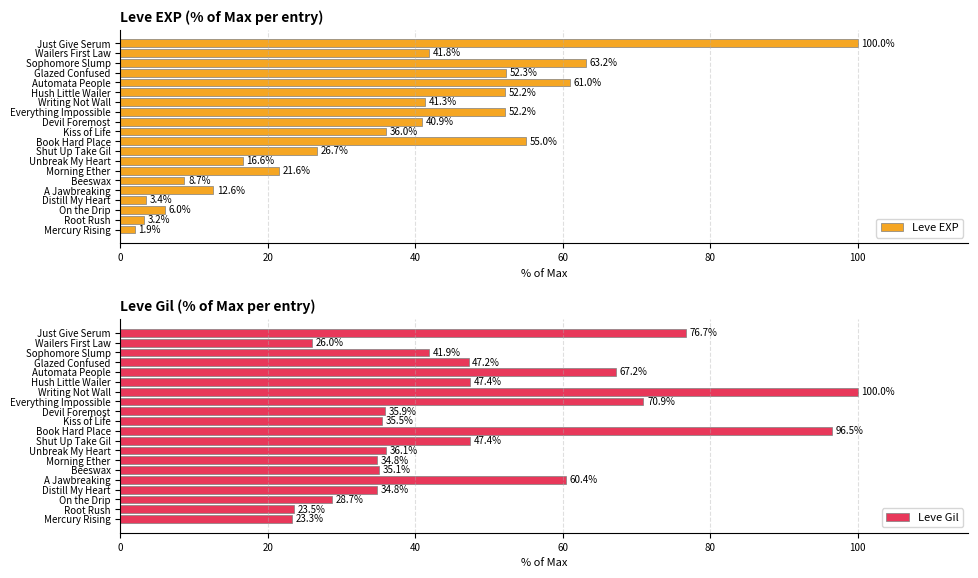

How many distinct data groups are displayed?

2